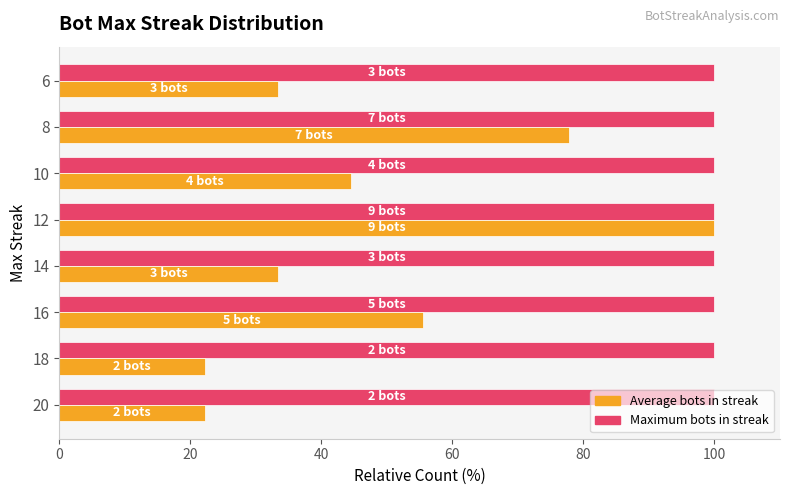

At which category is the sum across all series the highest?

12